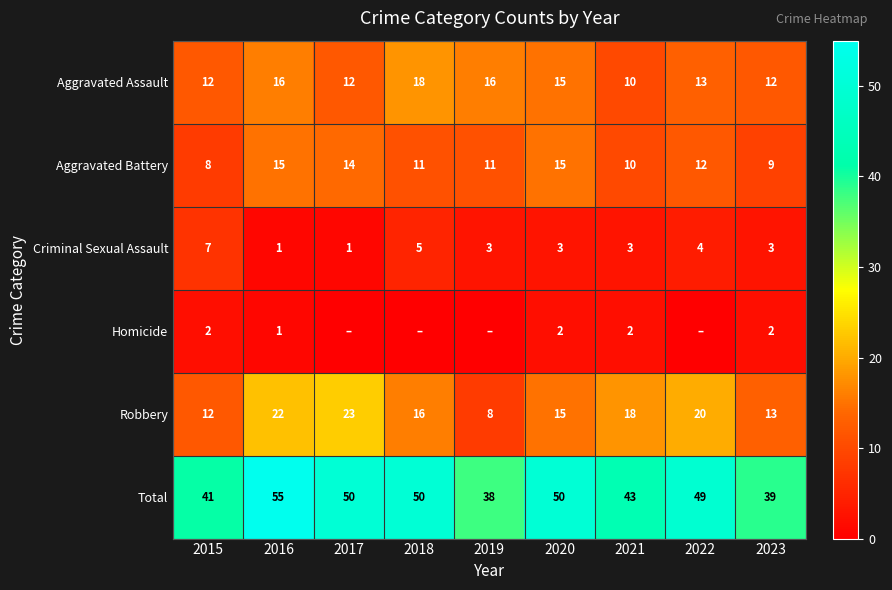

Between 2018 and 2022, which is larger?

2018